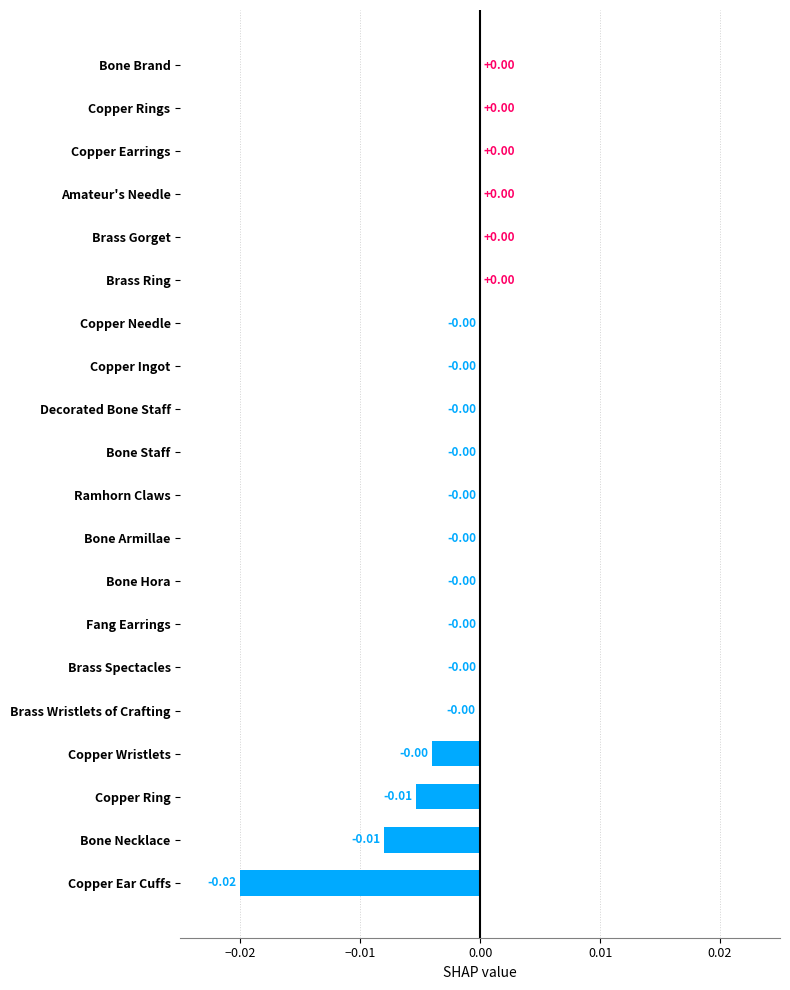

Are the bars horizontal?

Yes